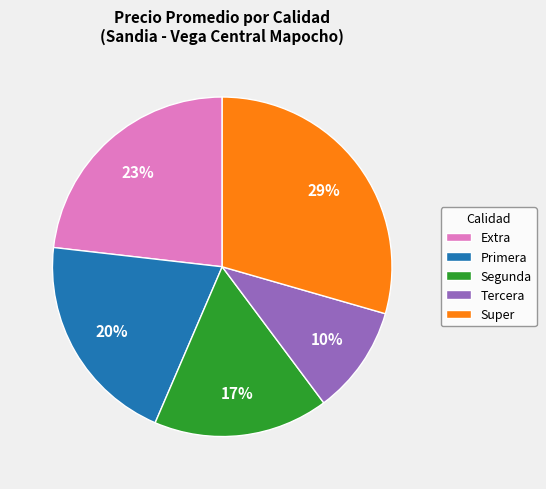

Which category has the biggest portion of the pie?

Super